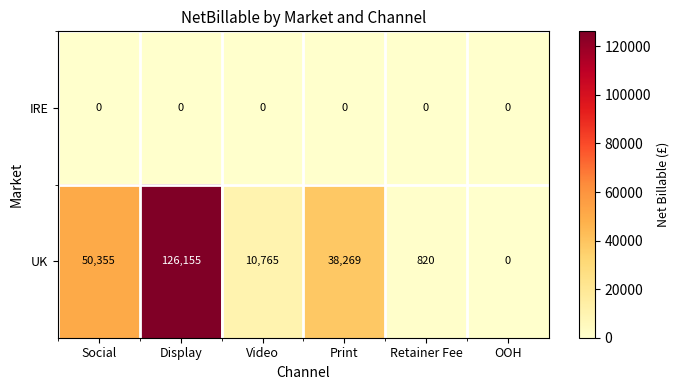

Rank the series by their average value, from lowest to highest.

IRE, UK